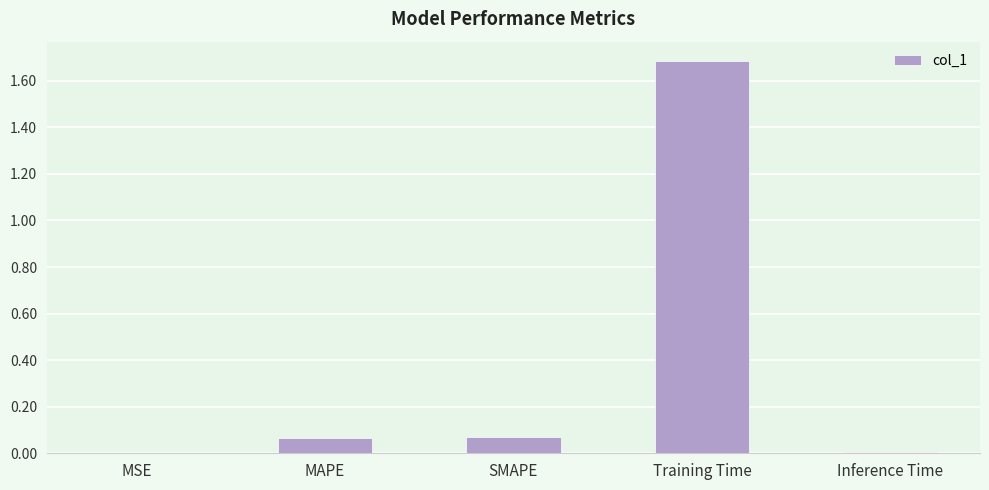

What is the sum of the values at Training Time and Inference Time?

1.7